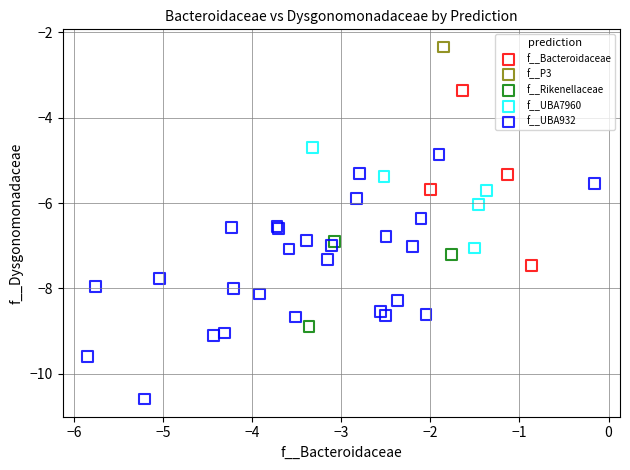

Which series contains the lowest Y value?

f__UBA932